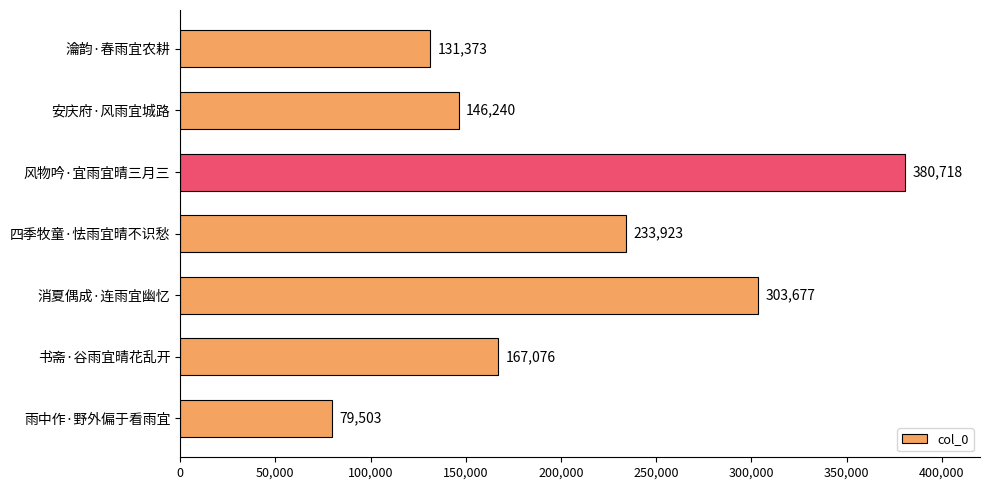

What is the change in value from 安庆府·风雨宜城路 to 瀹韵·春雨宜农耕?

-14867